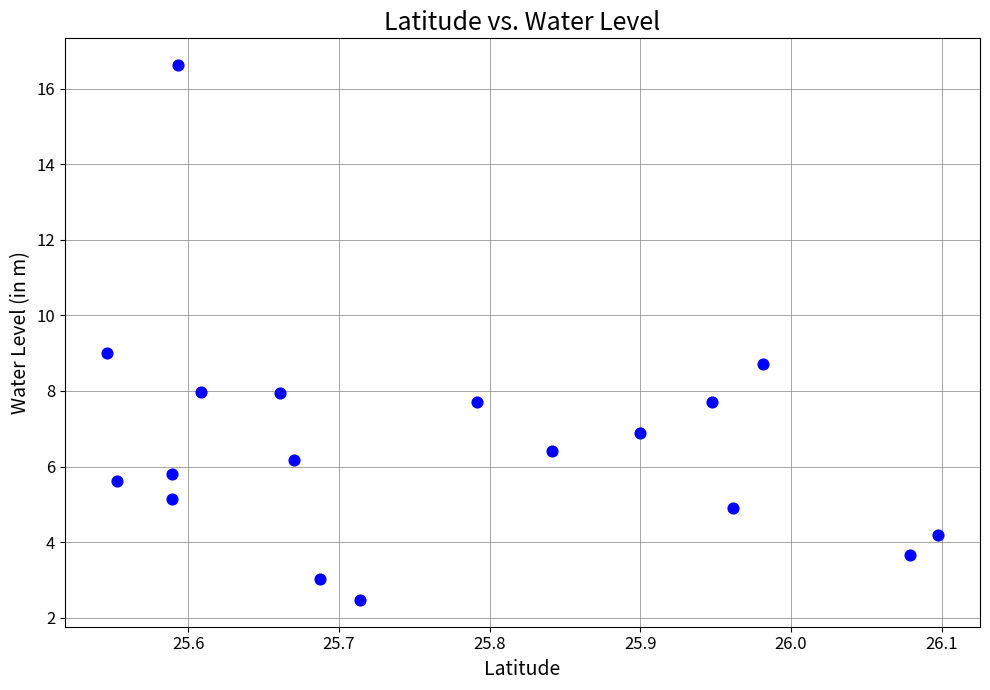

What is the range of X values (max minus min)?

0.6